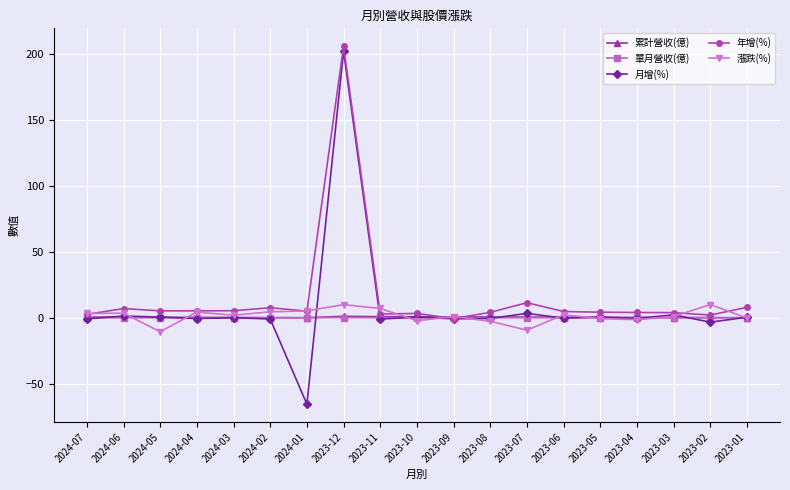

At which category is the sum across all series the highest?

2023-12